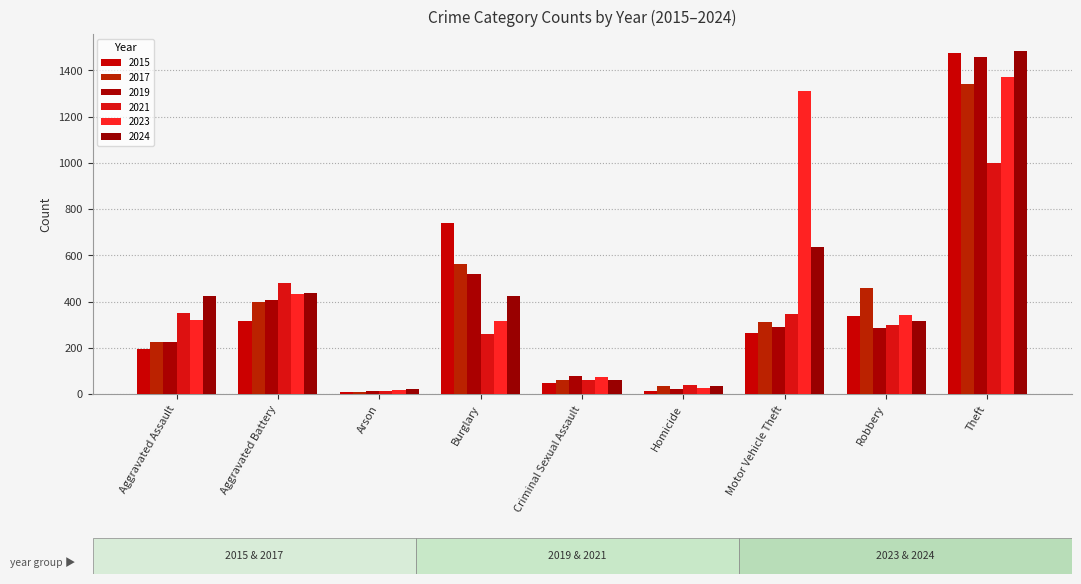

The 2017 series shows 450 at Motor Vehicle Theft. True or false?

False